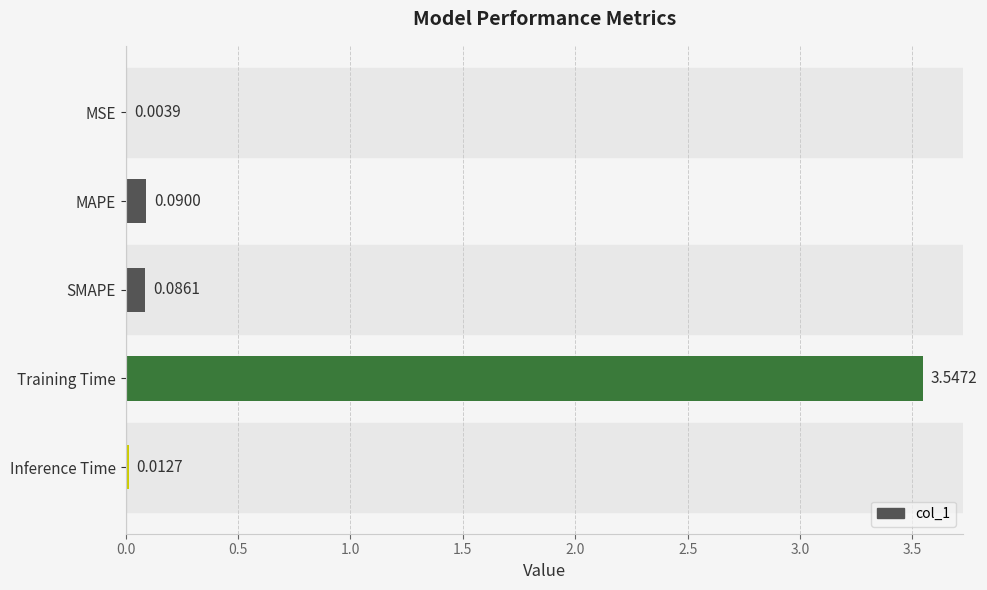

What is the sum of all values?

3.7